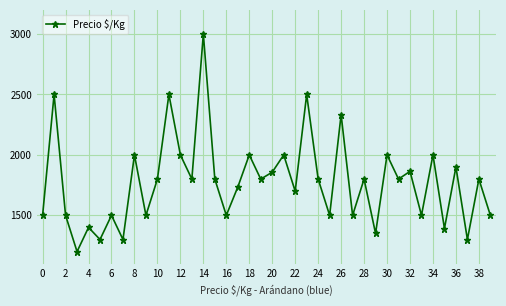

What is the smallest value displayed?

1200